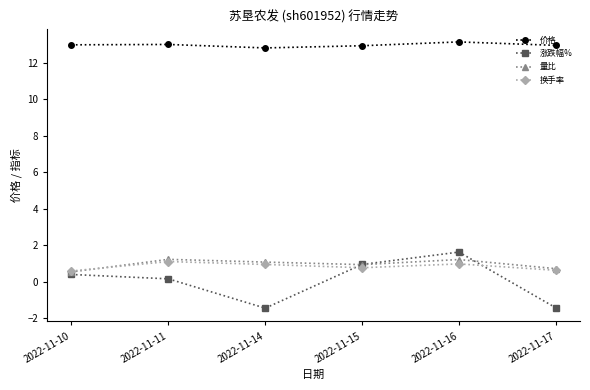

Where is the first local minimum for 涨跌幅%?

2022-11-14